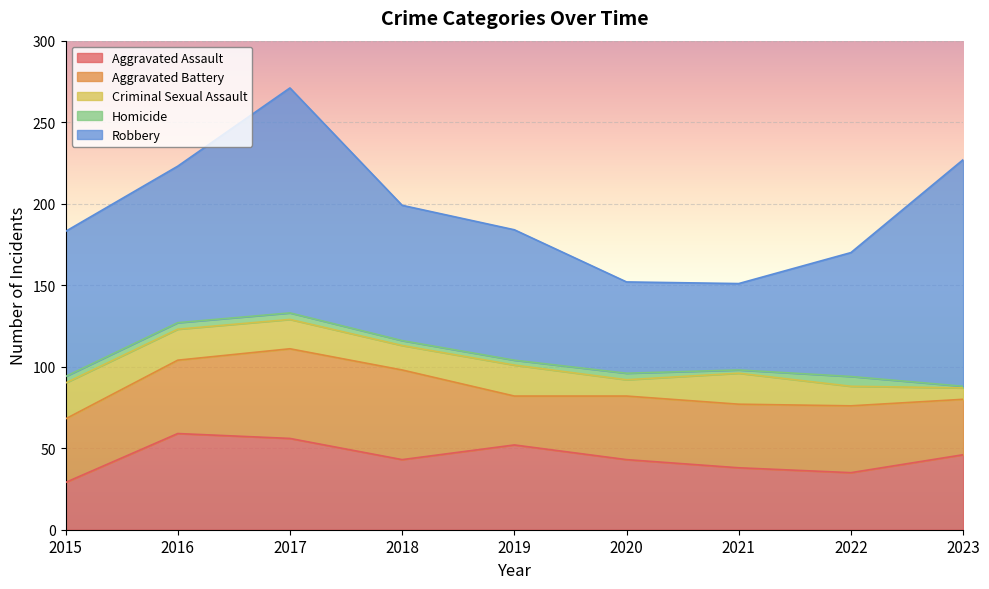

True or false: Criminal Sexual Assault and Robbery cross at least once.

False